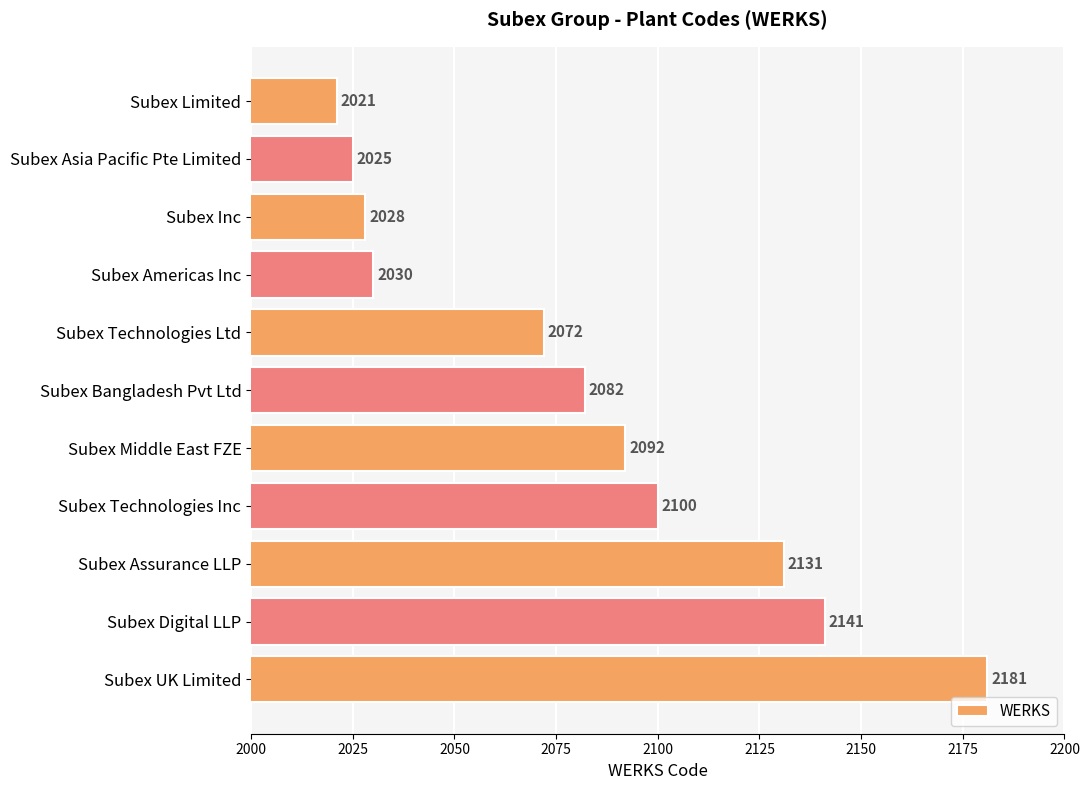

What is the average value?

2082